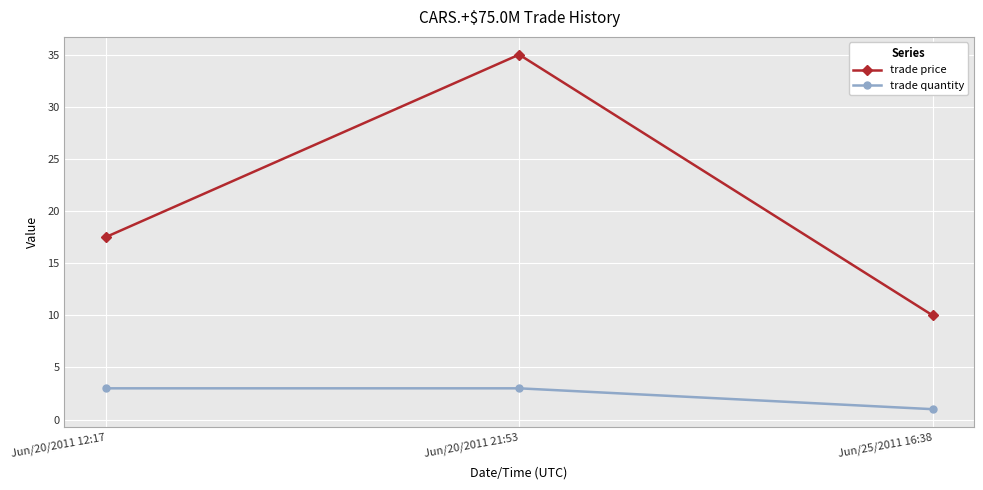

How many categories are shown in the chart?

3